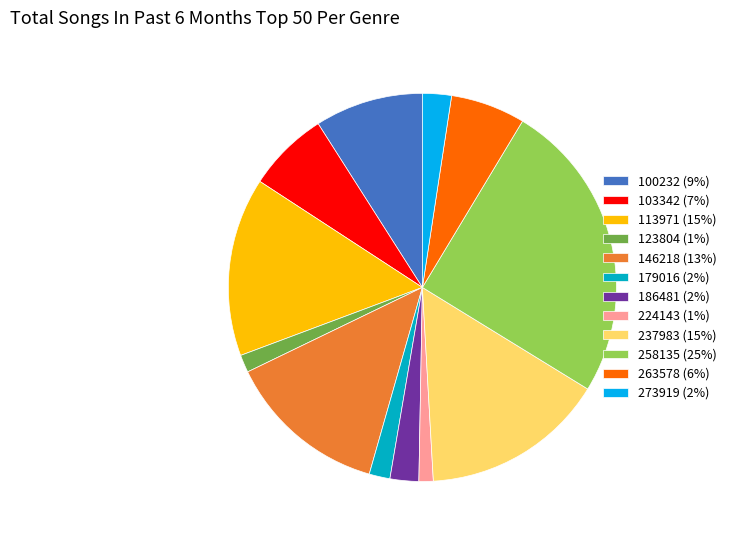

What is the ratio of the value at 258135 (25%) to the value at 179016 (2%)?

14.5